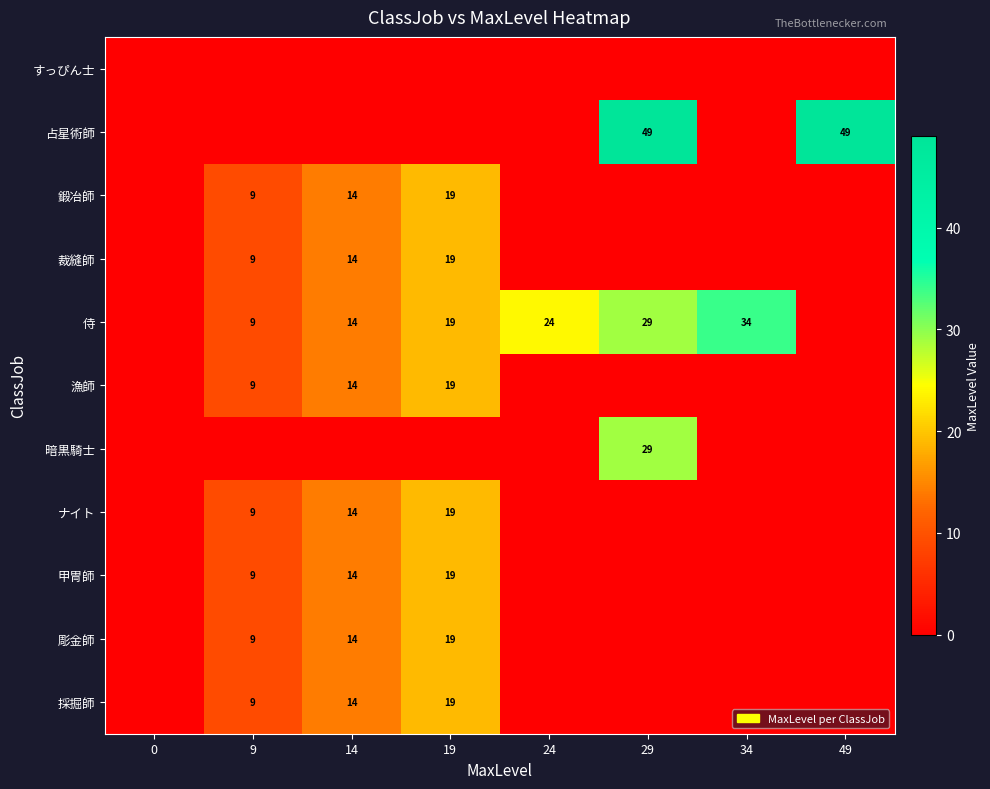

At how many categories does at least one series exceed 26?

3